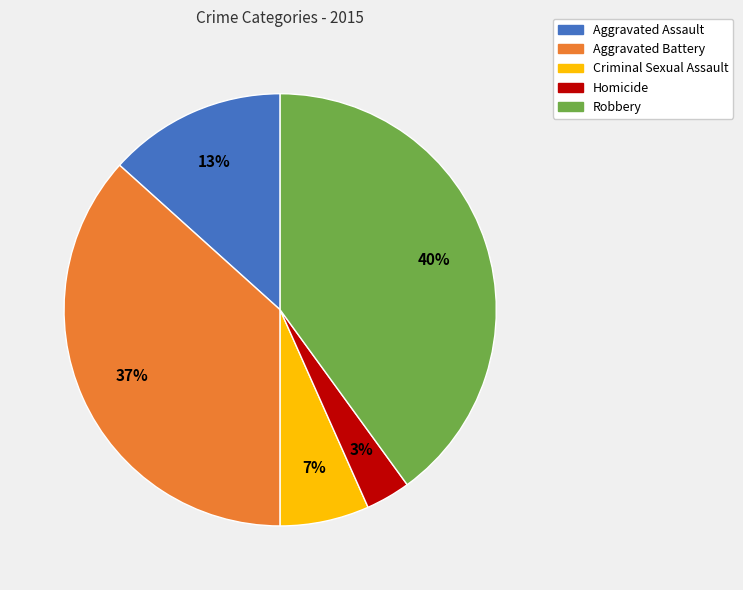

To the nearest percent, what is the combined percentage of Criminal Sexual Assault and Aggravated Assault?

20%